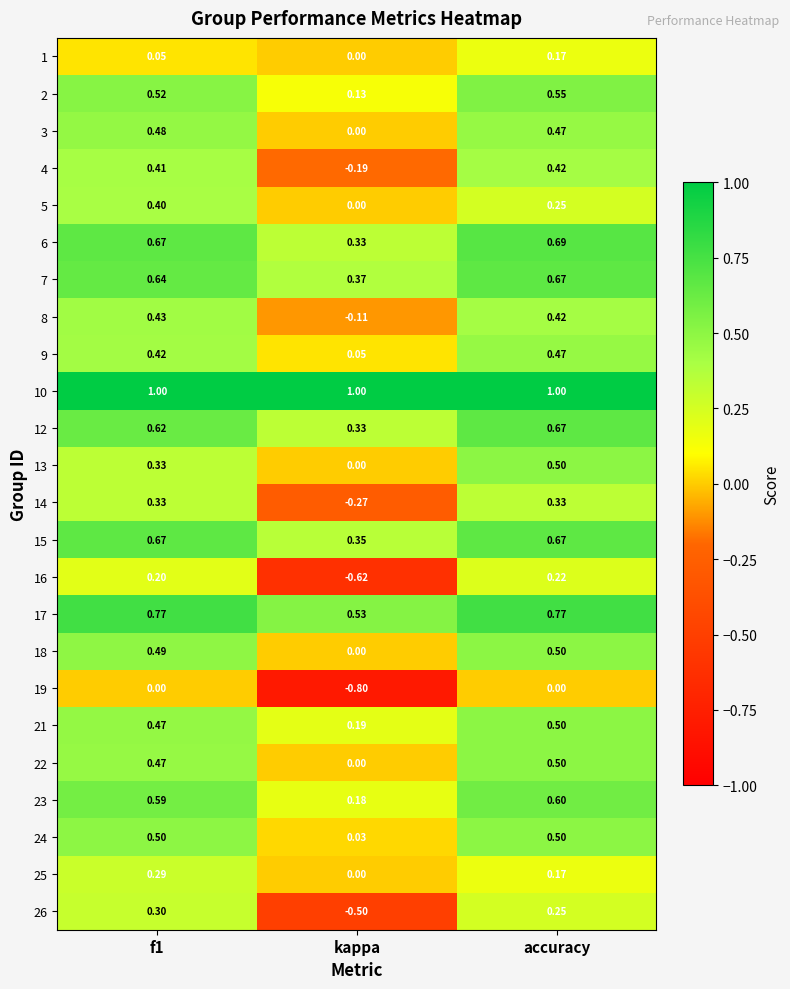

Which series has the widest spread of values?

16